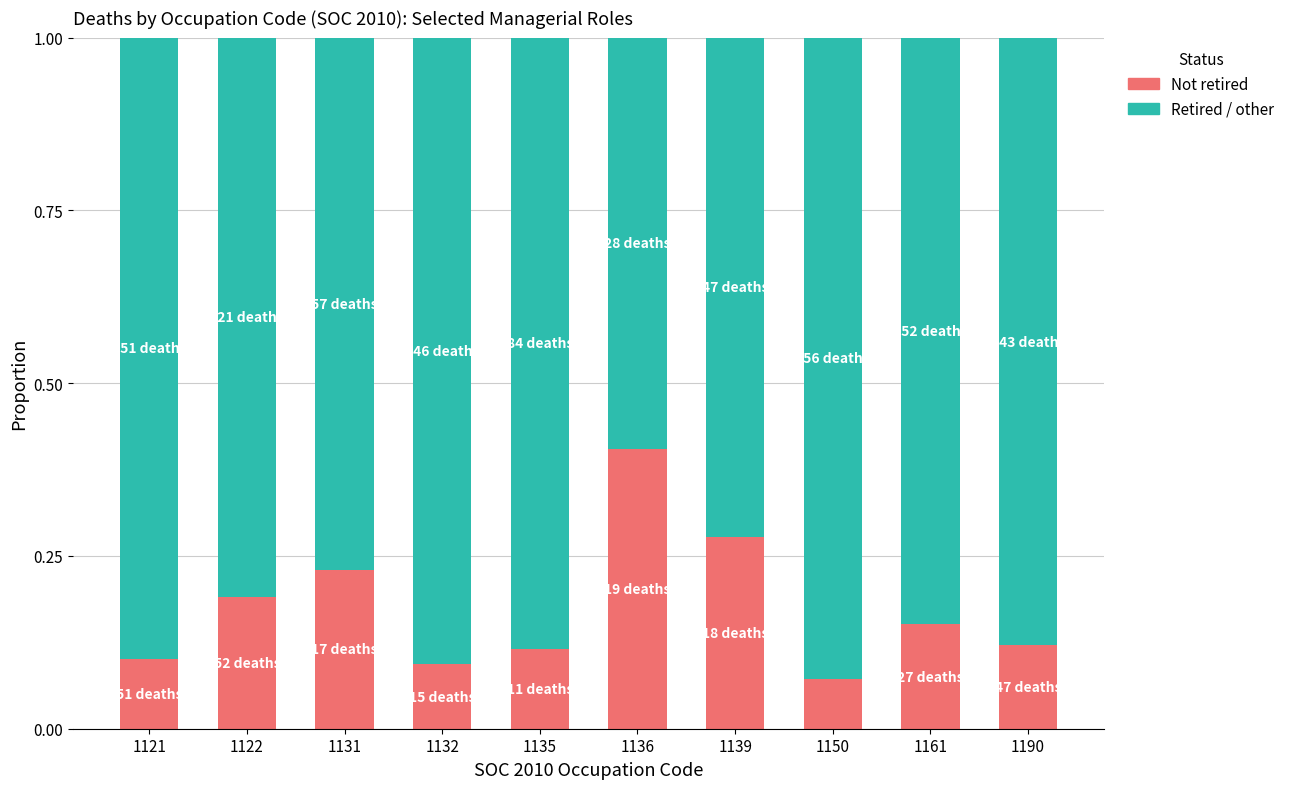

The value of Not retired at 1136 is 0.4. True or false?

True